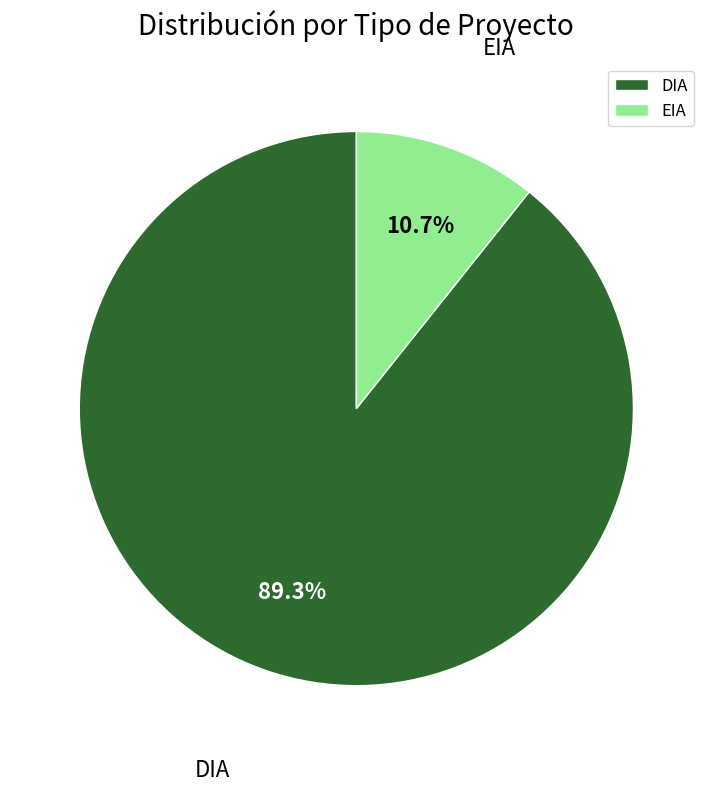

Does DIA account for over 50% of the chart?

Yes